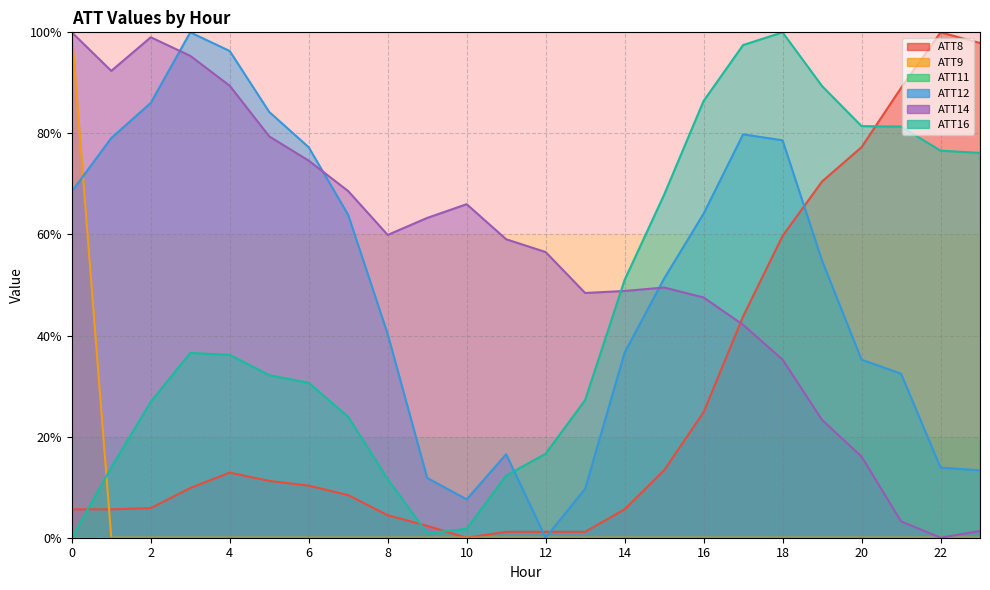

Which series has the largest range (max minus min)?

ATT8